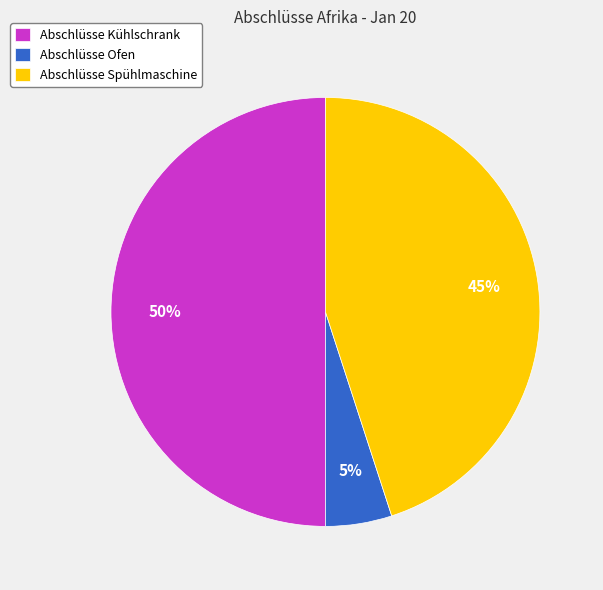

To the nearest percent, what is the combined percentage of Abschlüsse Kühlschrank and Abschlüsse Spühlmaschine?

95%